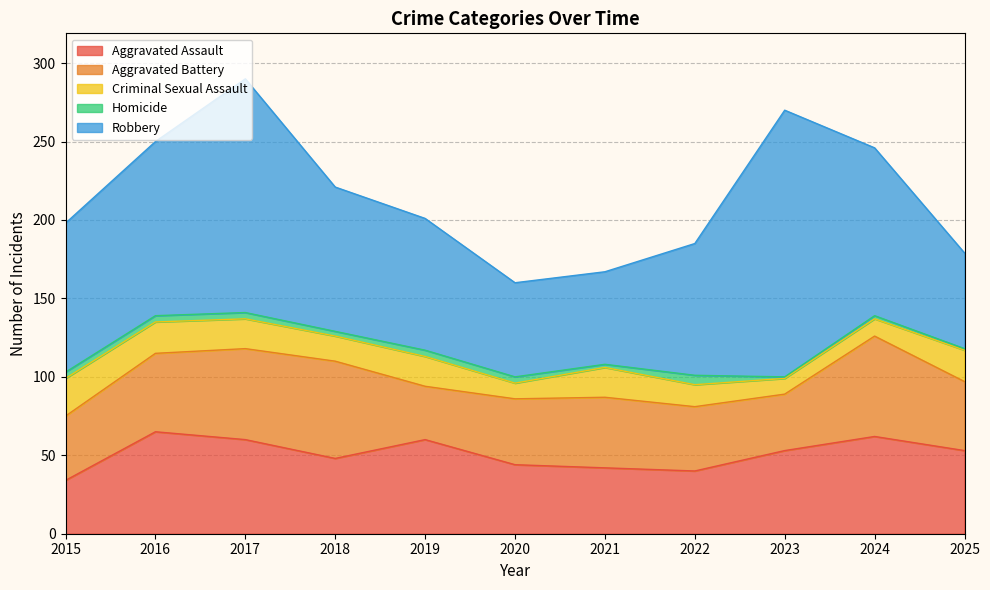

What is the greatest value displayed?

170